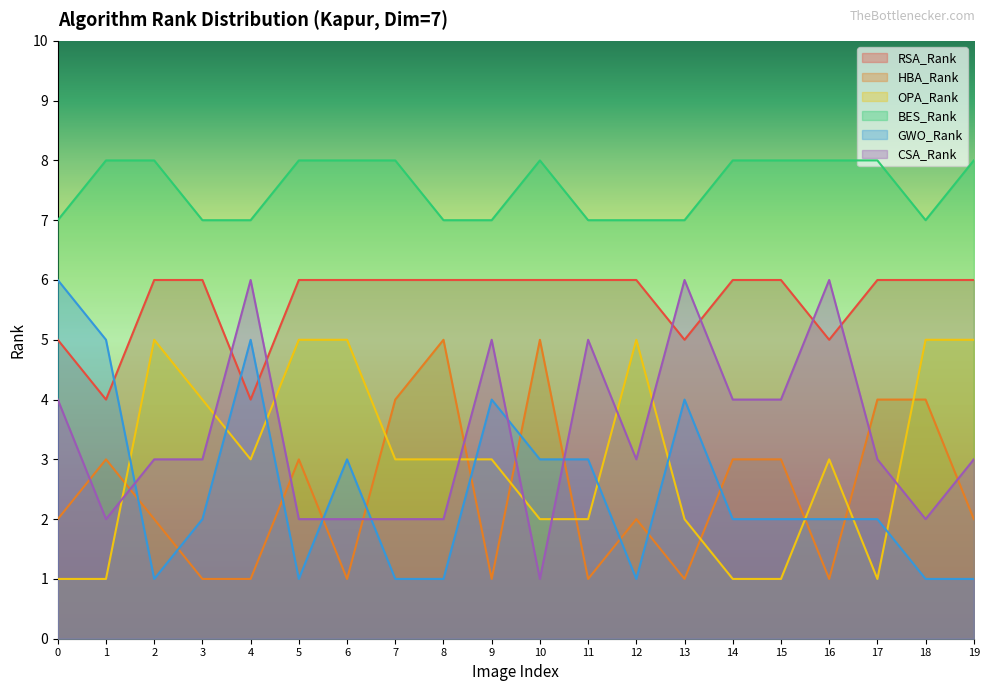

List the series in order of their peak value, lowest first.

HBA_Rank, OPA_Rank, RSA_Rank, GWO_Rank, CSA_Rank, BES_Rank